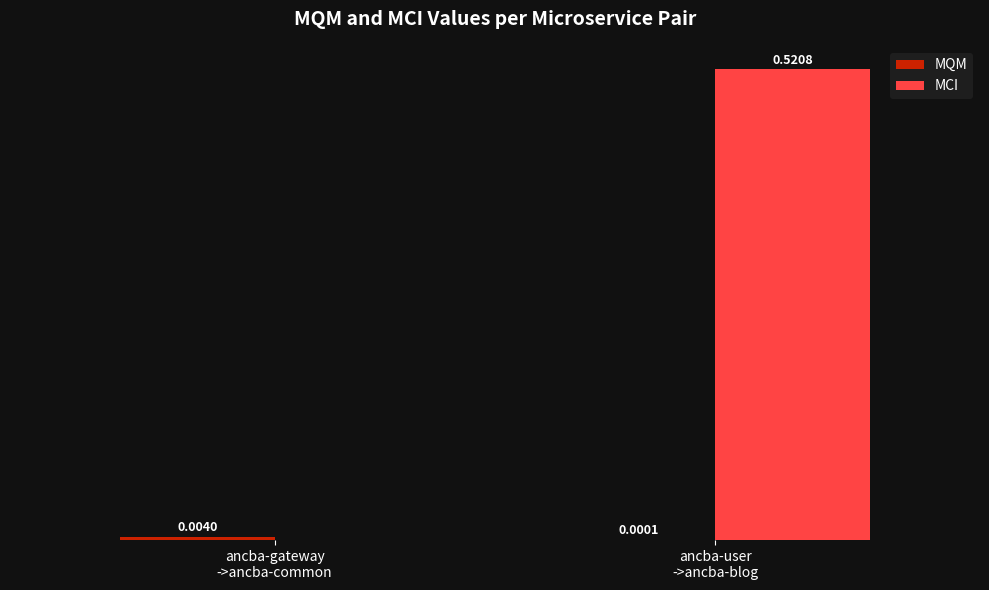

Which series has the largest total across all categories?

MCI